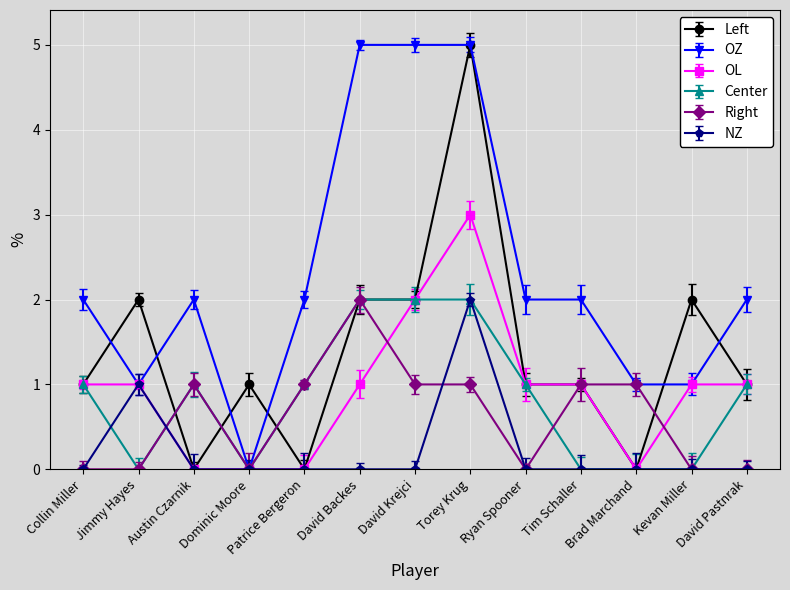

How many series are shown in this chart?

6